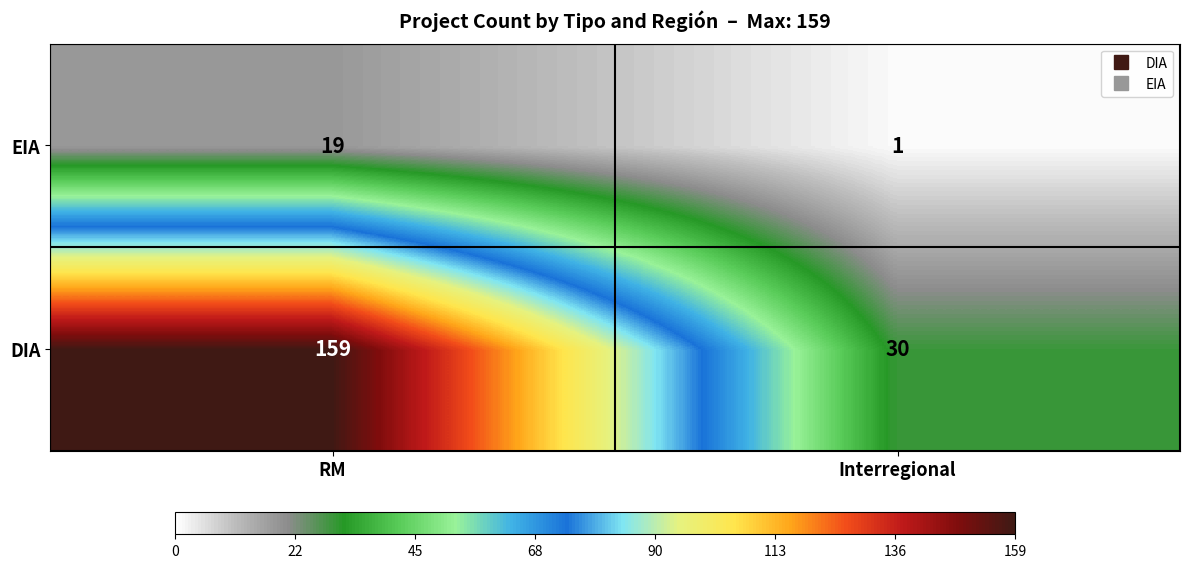

What is the difference between the EIA values at RM and Interregional?

18